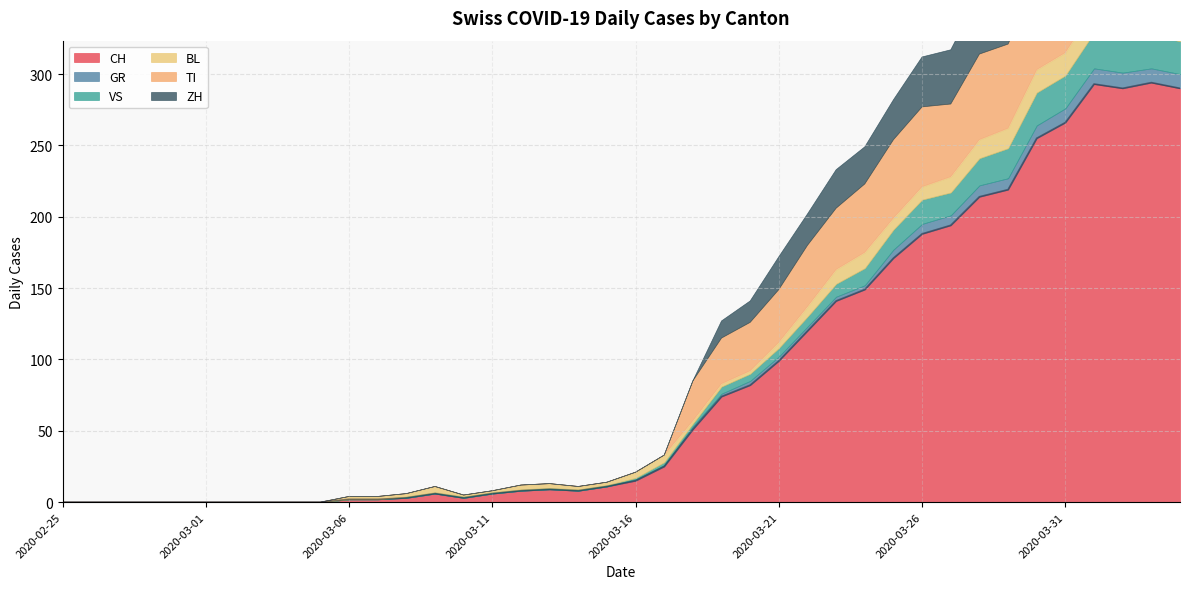

Count the number of categories in the chart.

40